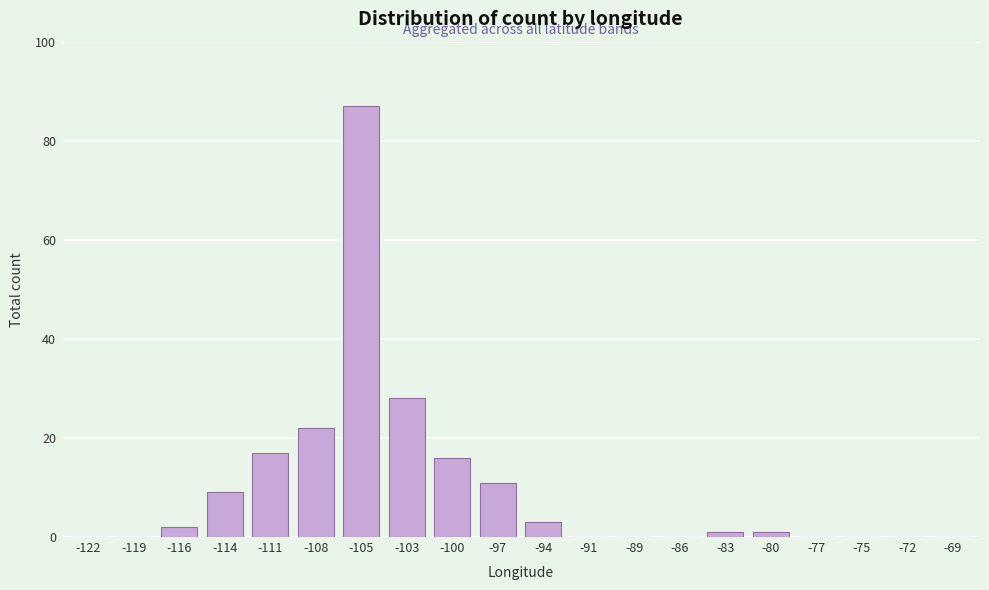

Reading left to right, list all the values displayed in this chart.

-122=0	-119=0	-116=2	-114=9	-111=17	-108=22	-105=87	-103=28	-100=16	-97=11	-94=3	-91=0	-89=0	-86=0	-83=1	-80=1	-77=0	-75=0	-72=0	-69=0